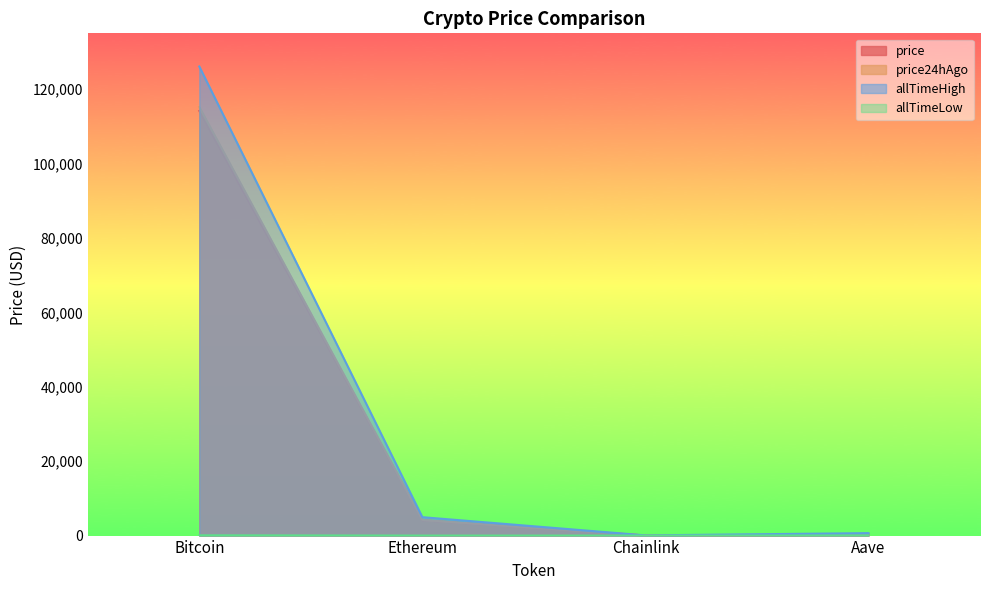

At which label does allTimeLow reach its minimum?

Chainlink